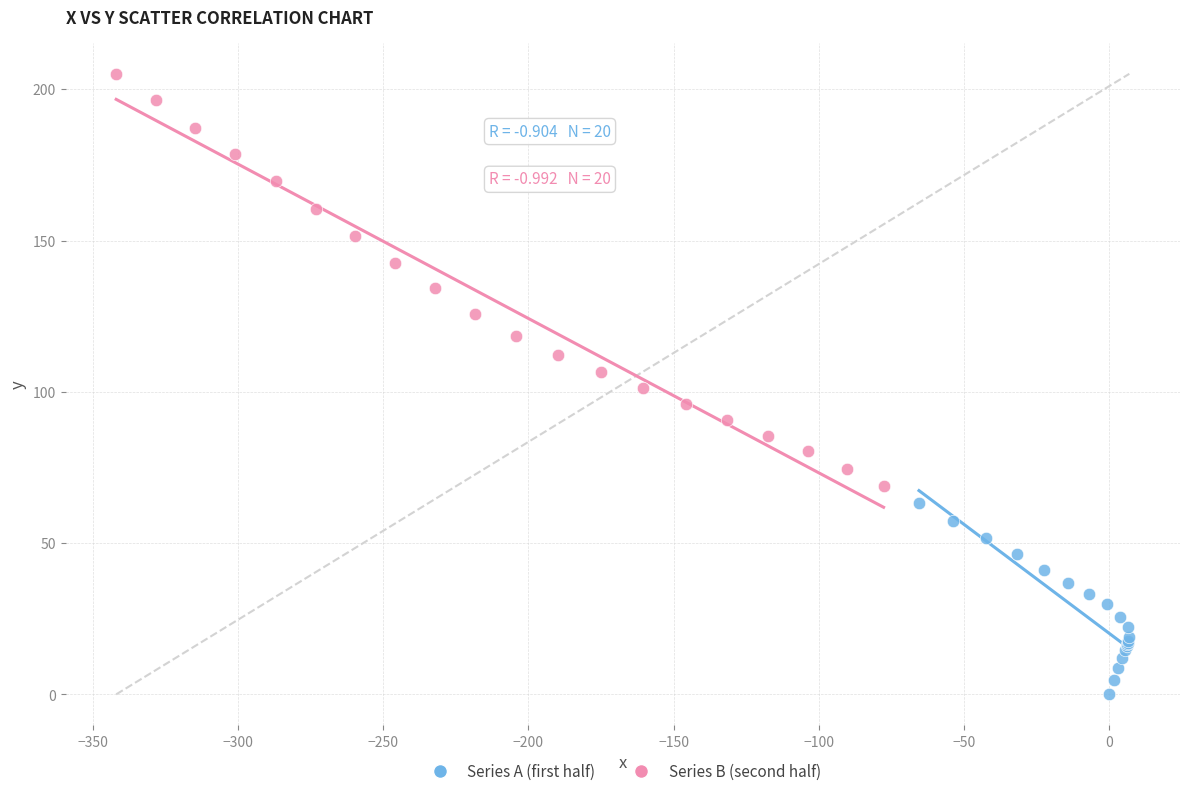

Which series reaches the maximum Y coordinate?

Series B (second half)